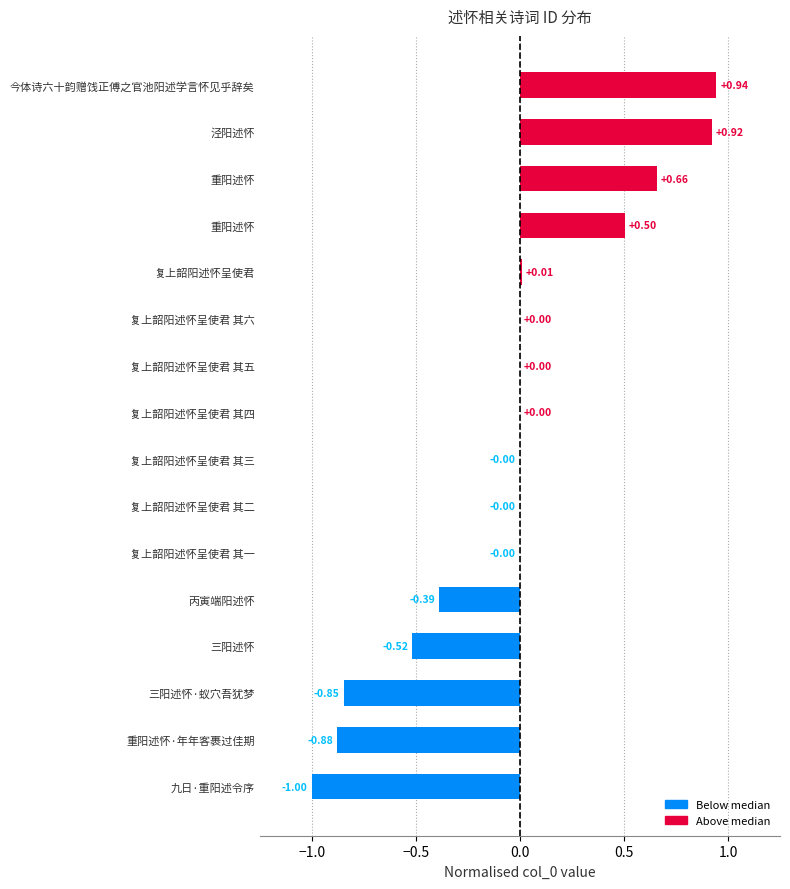

Count the number of categories in the chart.

16